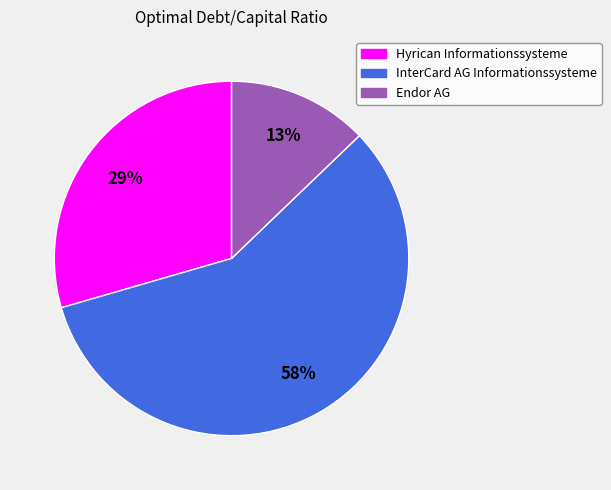

Is the sum of InterCard AG Informationssysteme and Endor AG greater than half?

Yes